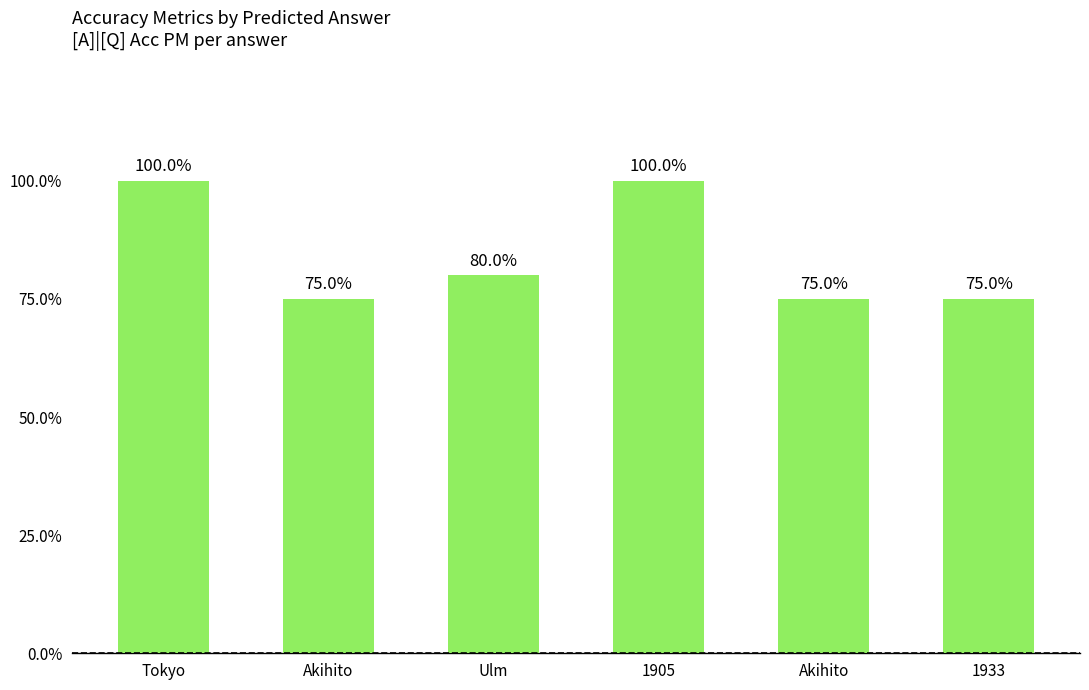

What is the label of the 1st bar from the left?

Tokyo